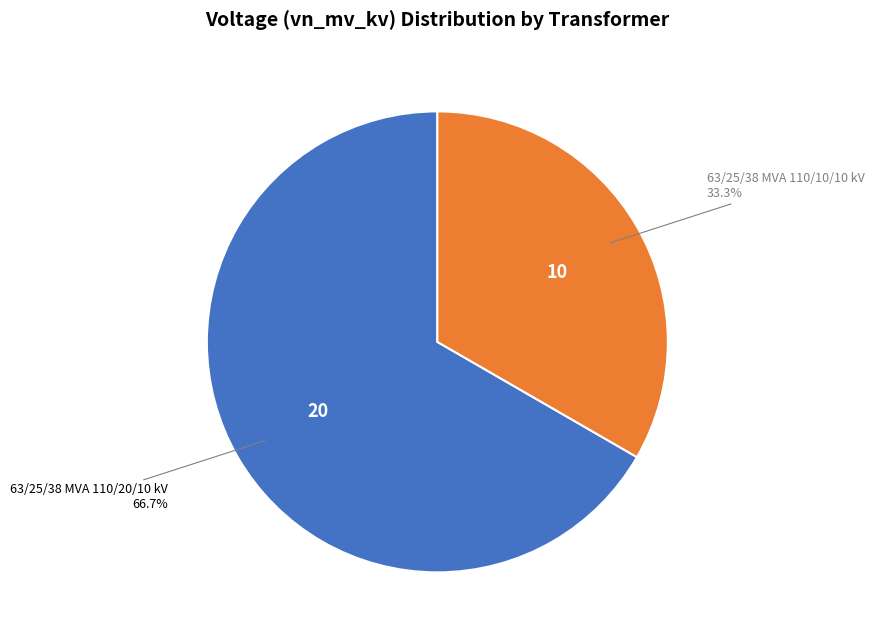

Does any single category account for the majority?

Yes